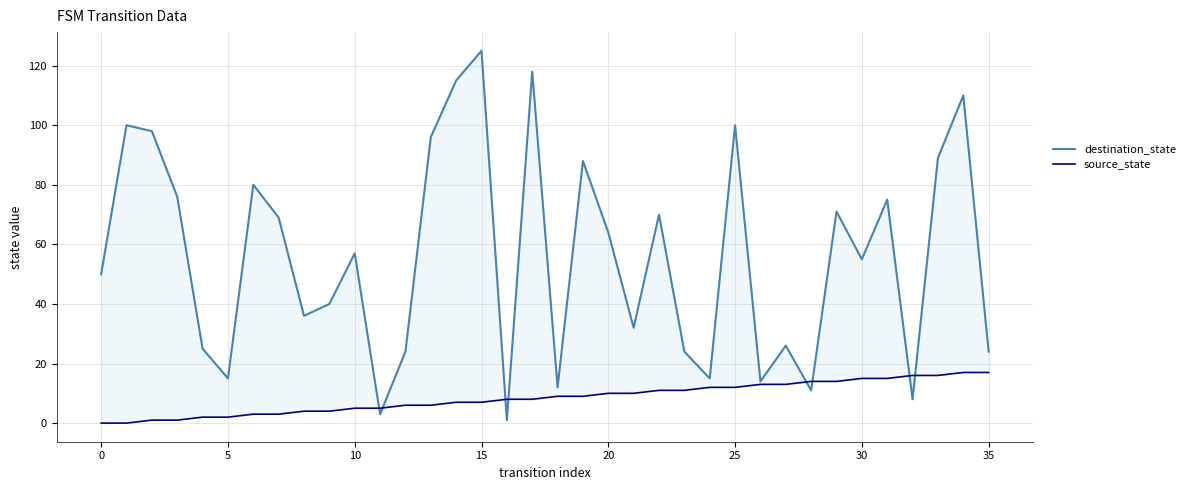

At which category does the chart reach its peak across all series?

15